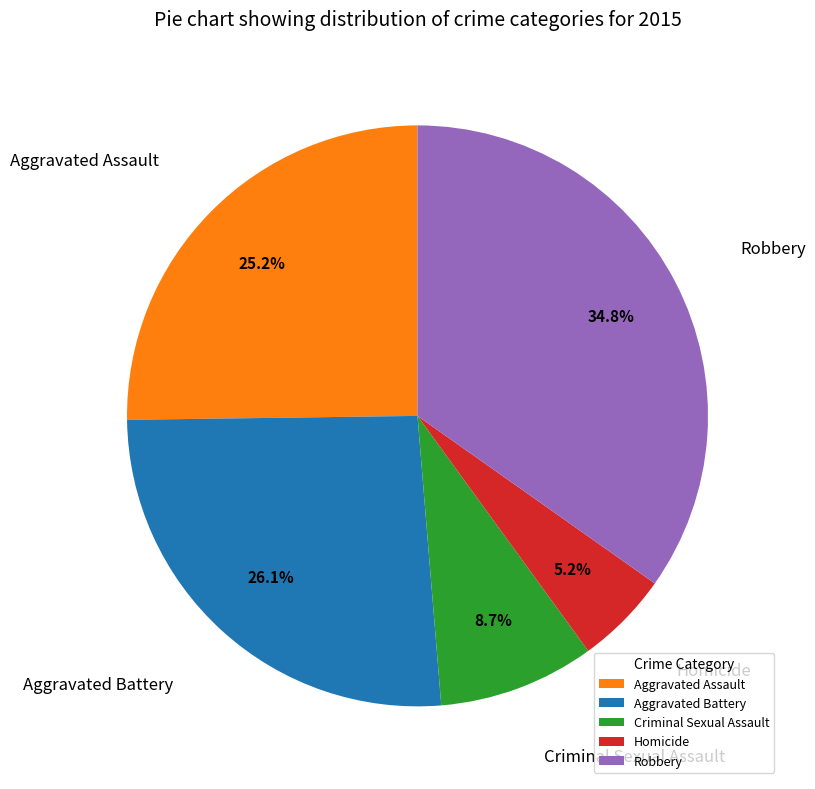

Which category has the biggest portion of the pie?

Robbery